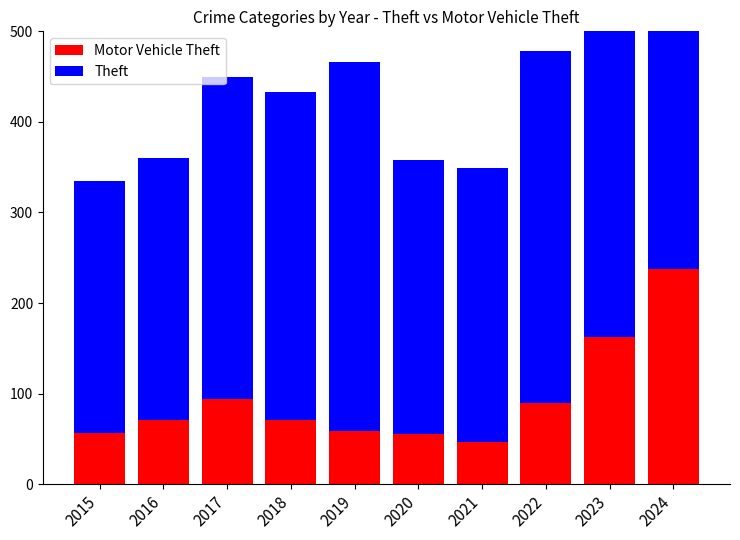

What is the maximum value for Motor Vehicle Theft?

238